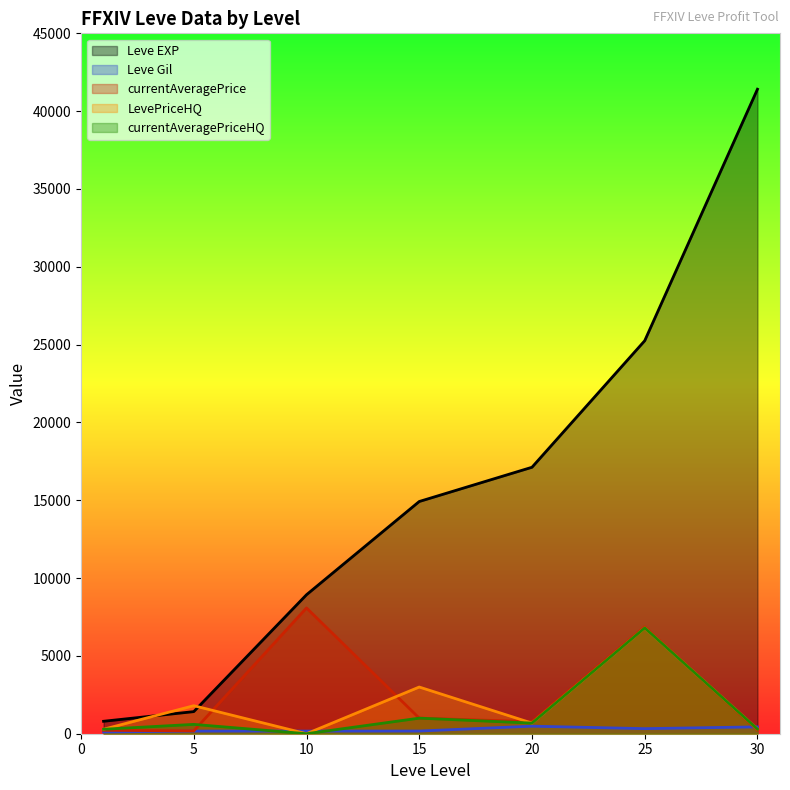

Between 15 and 30, which is larger?

30